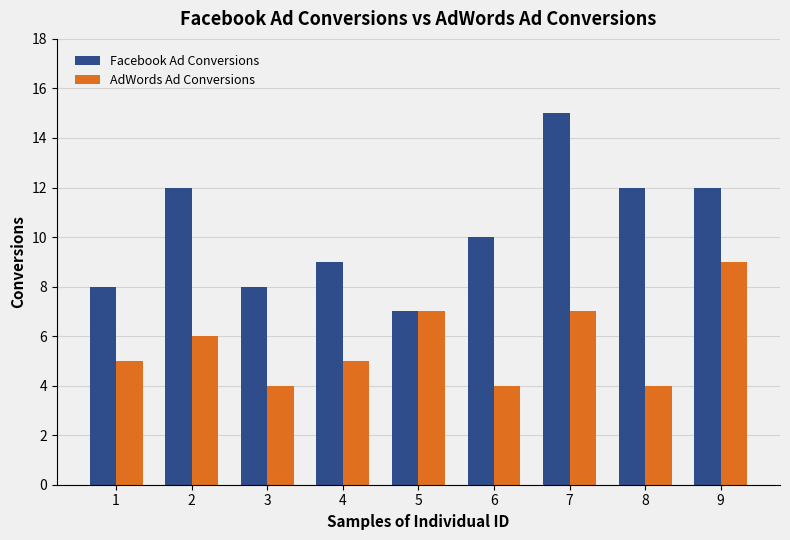

What is the difference between the second highest and minimum values in the AdWords Ad Conversions series?

3